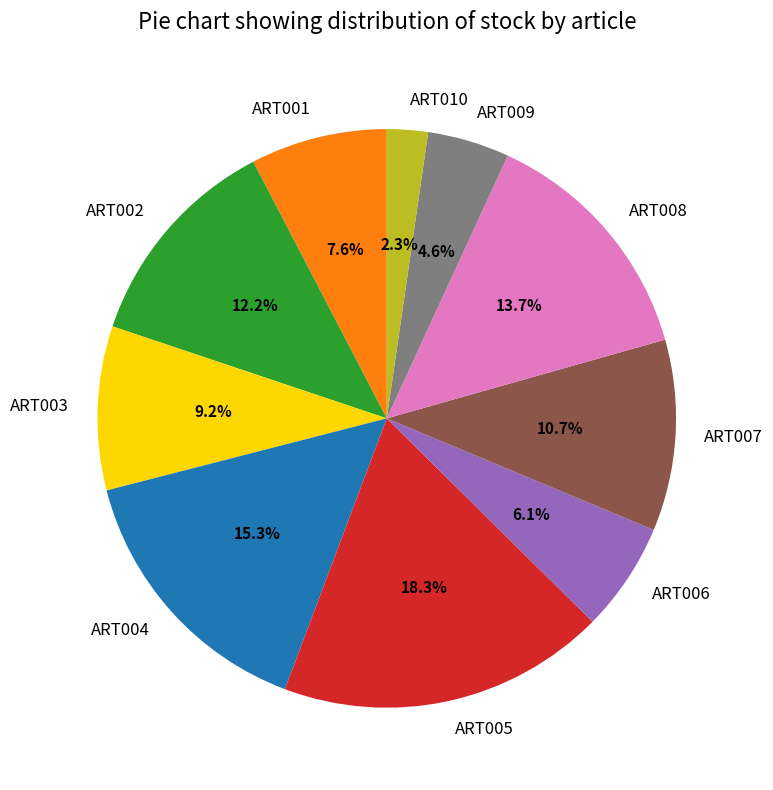

Which category has the biggest portion of the pie?

ART005